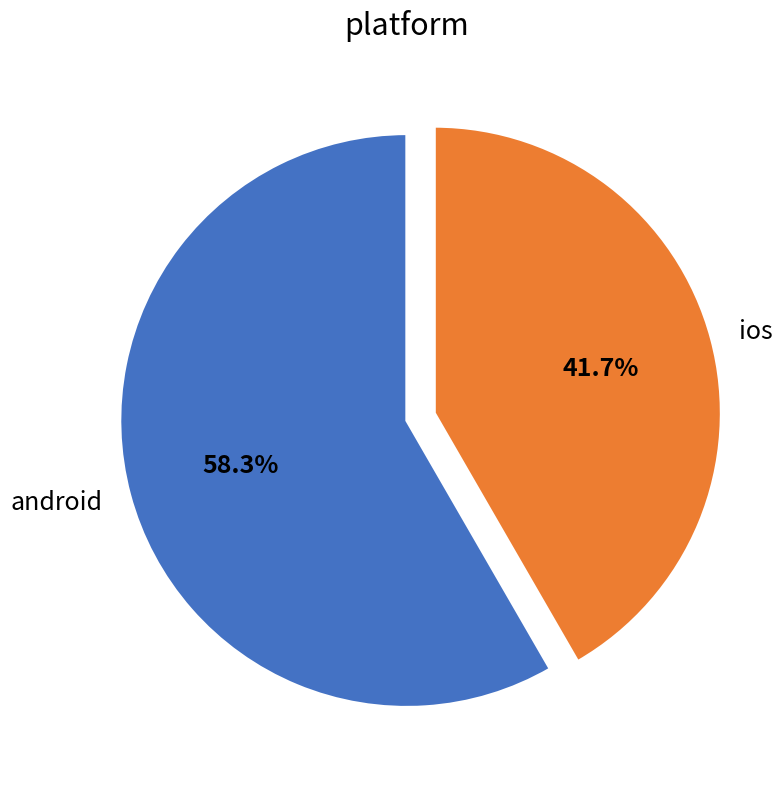

To the nearest percent, what is the difference between the android and ios slice percentages?

17%